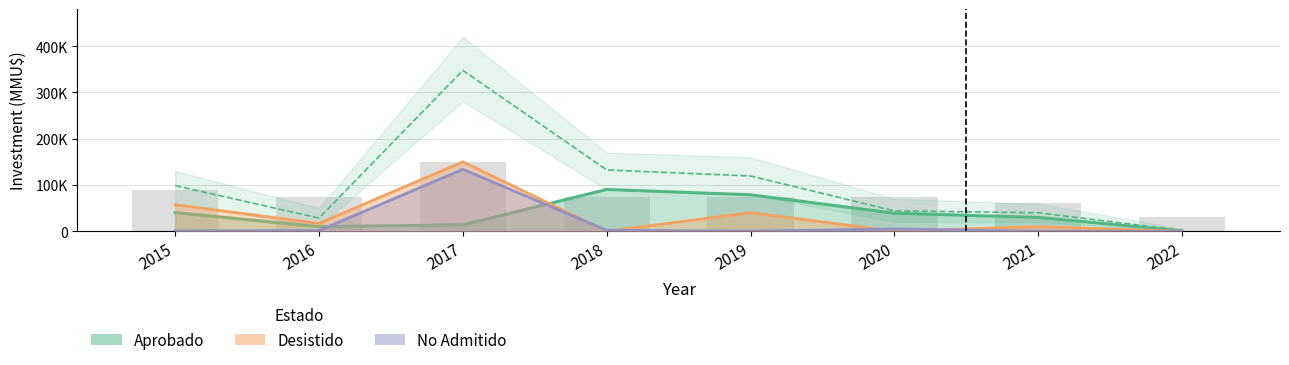

Rank the series by their maximum value, from lowest to highest.

Aprobado, No Admitido, Desistido